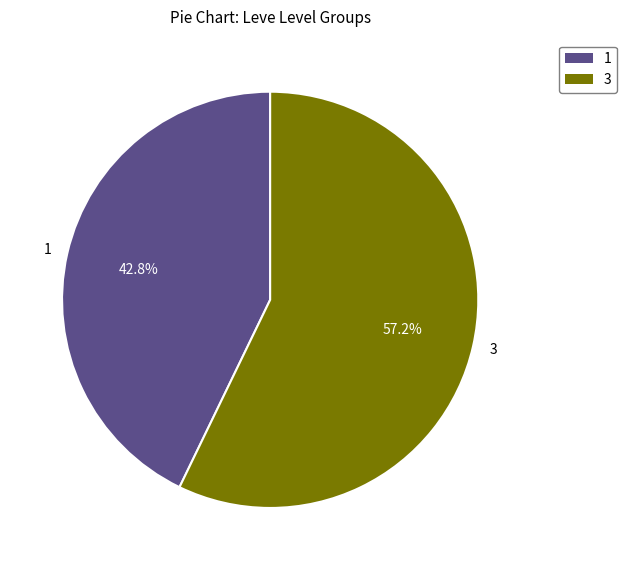

Count the number of slices in the pie.

2